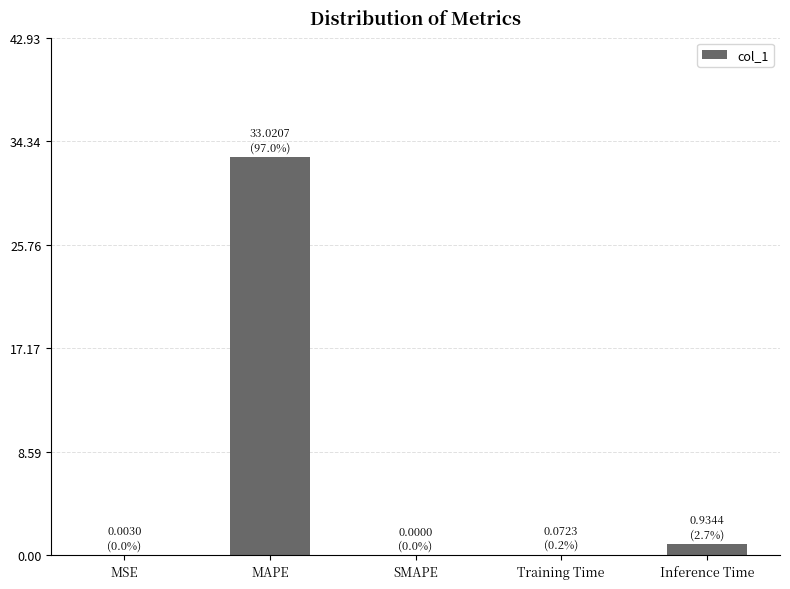

What value does the data have at Inference Time?

0.9